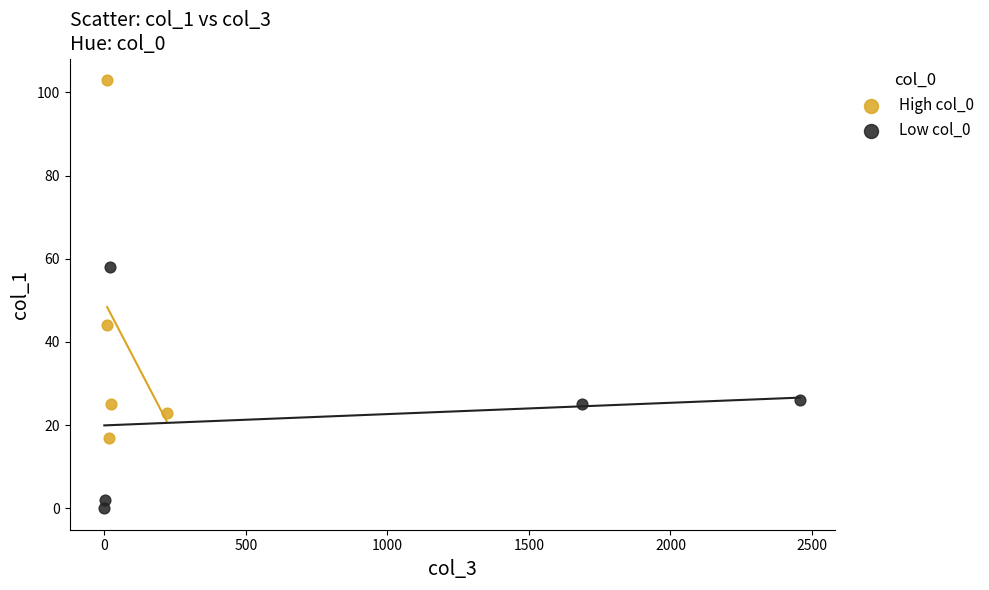

Which series has the widest spread of Y values?

High col_0